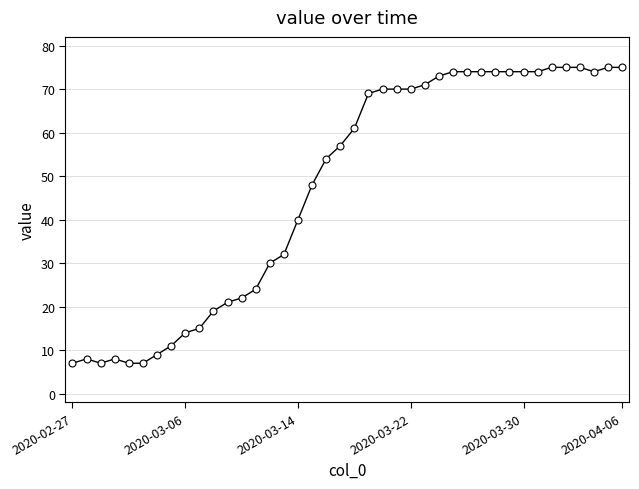

What is the sum of all values?

1891